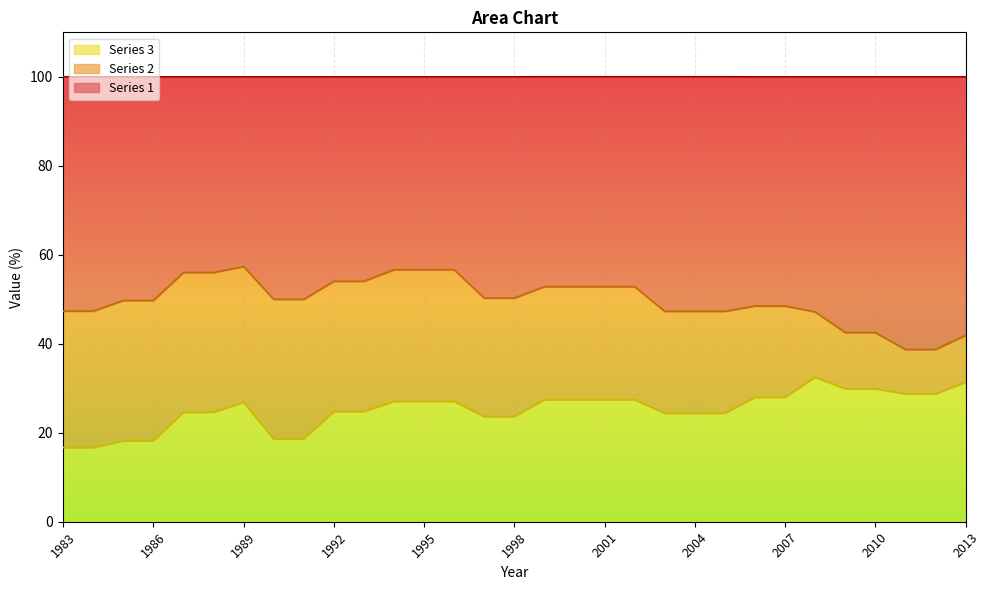

What are all the series names shown in the legend?

Series 3, Series 2, Series 1